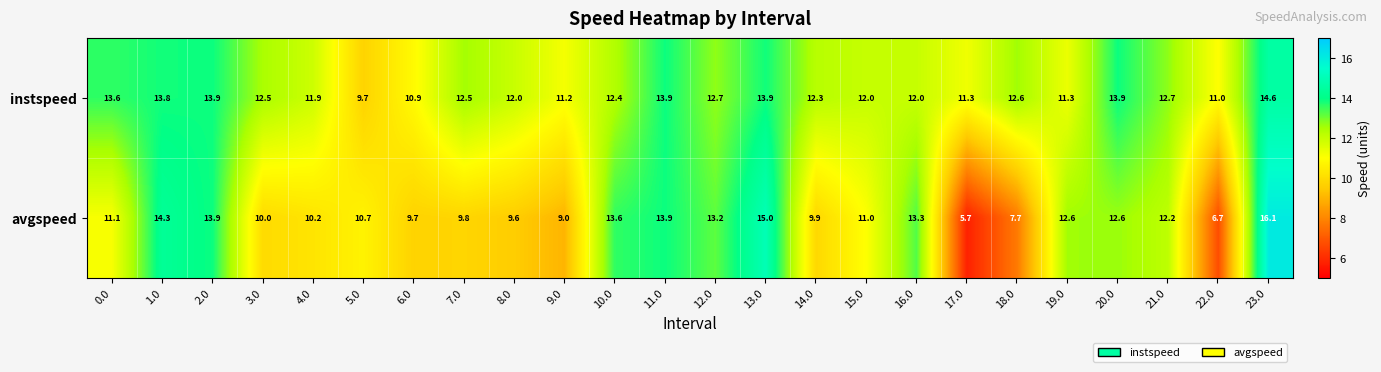

What is the difference between the maximum and minimum values in the avgspeed series?

10.4